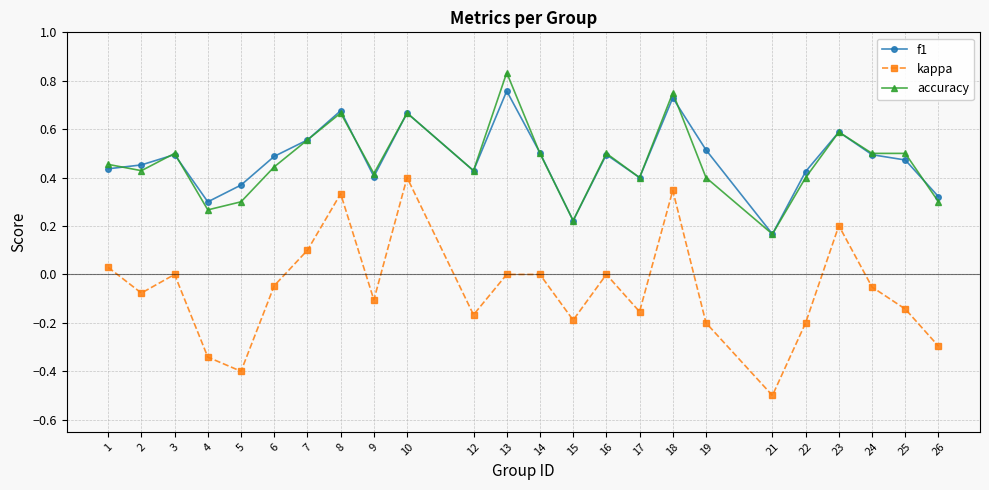

Which series has the largest range (max minus min)?

kappa